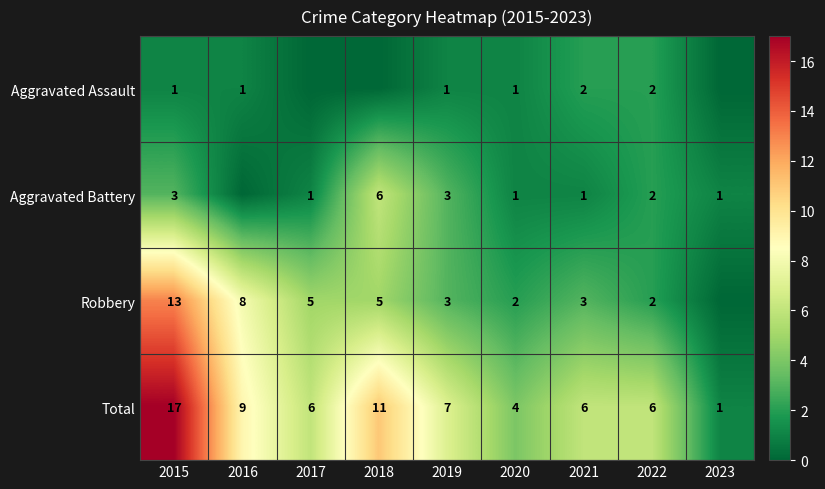

Is the value of Total at 2022 greater than the value of Robbery at 2022?

Yes